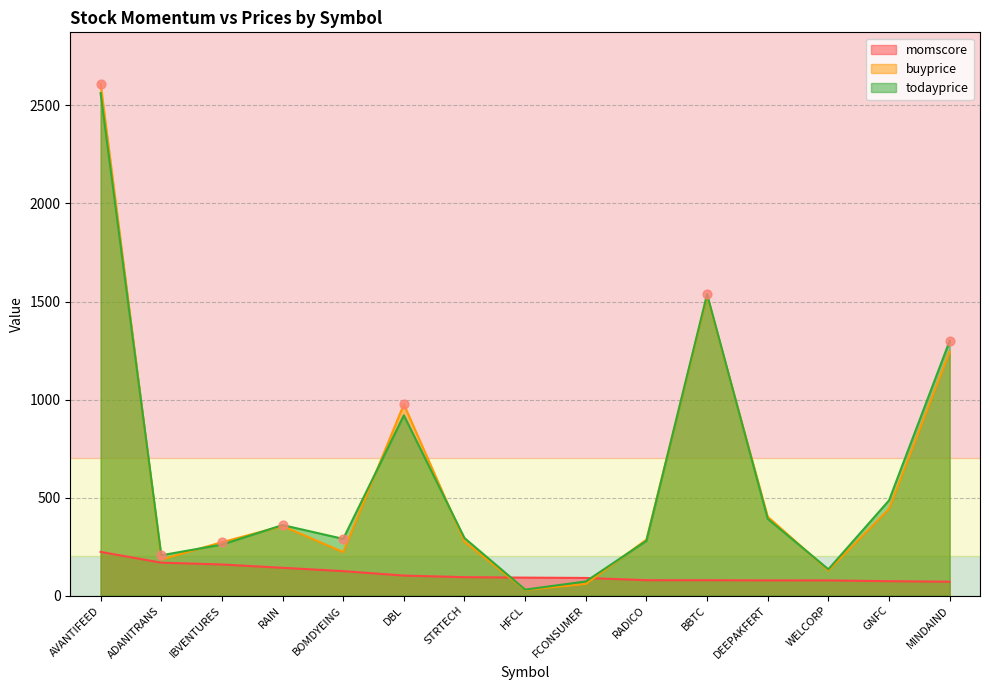

Which series has the largest total across all categories?

todayprice